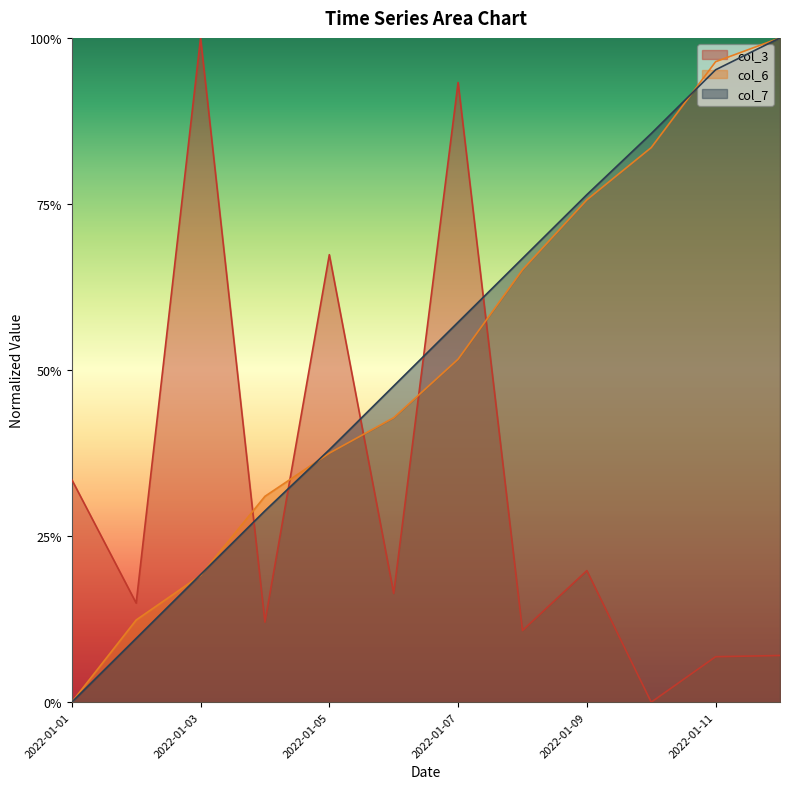

How many series are shown in this chart?

3